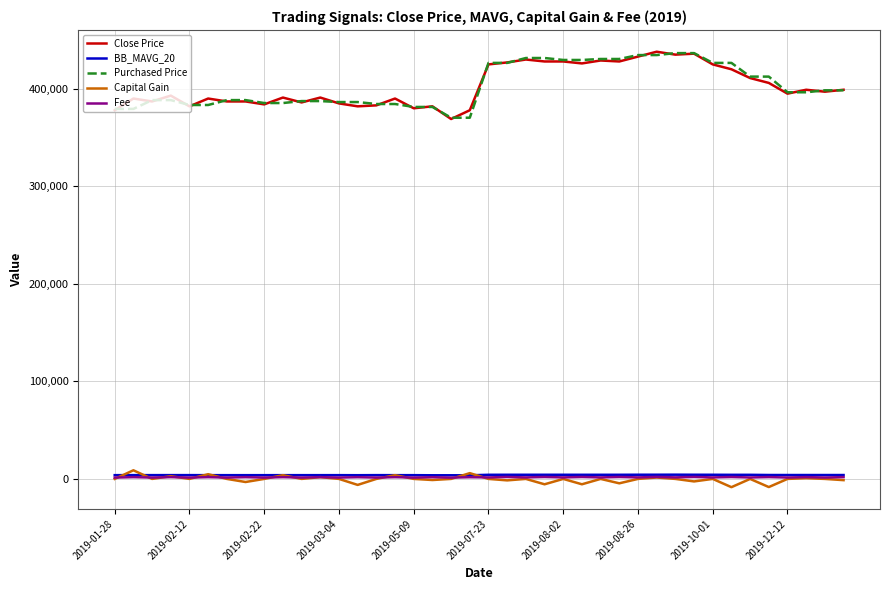

True or false: Close Price and Capital Gain cross at least once.

False